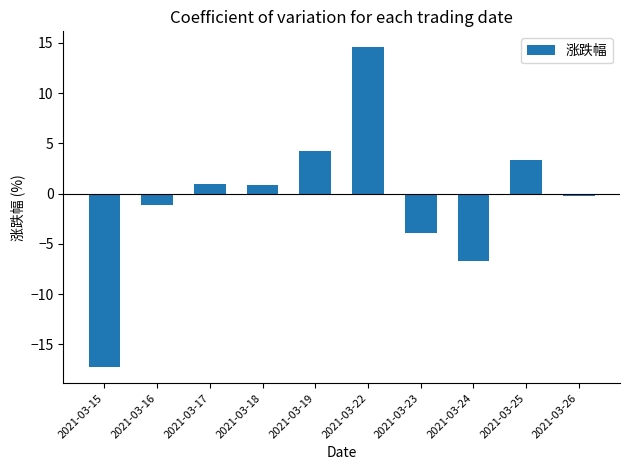

The chart shows a value of 2.0 at 2021-03-19. True or false?

False